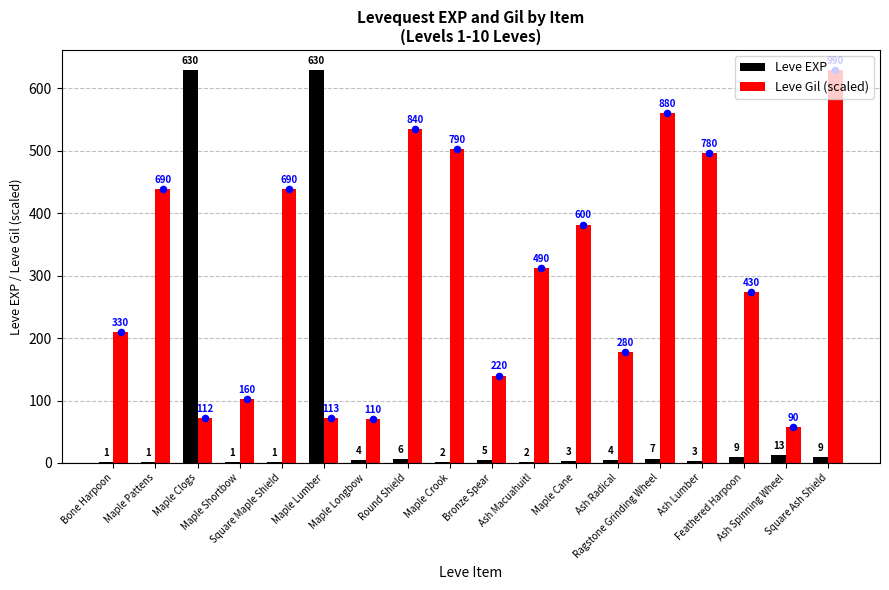

What is the total value across all series at Ash Lumber?

499.4